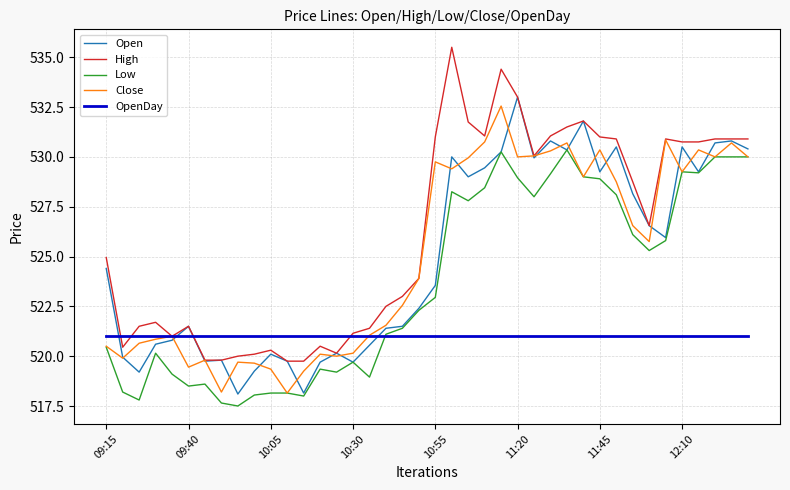

Which series has the widest spread of values?

High